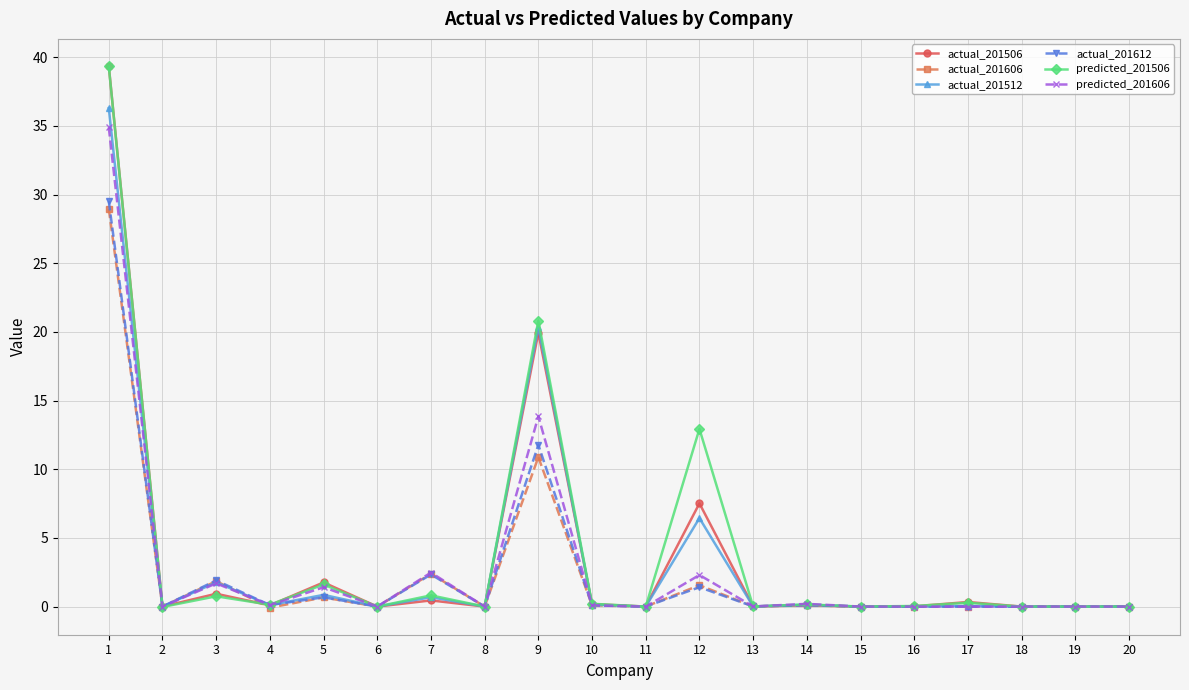

Which series changed the most between 1 and 11?

actual_201506